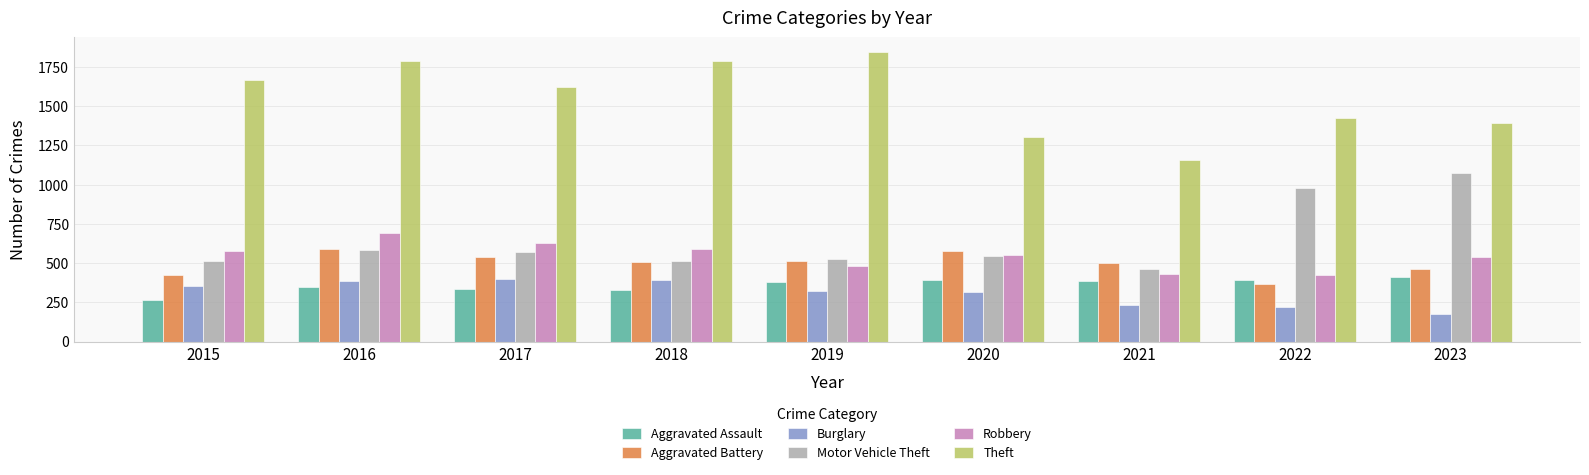

What is the total value across all series at 2018?

4123